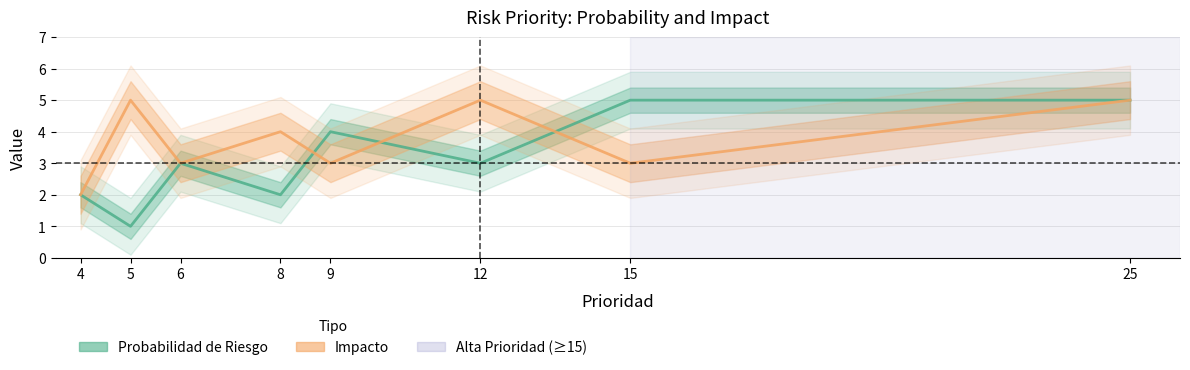

The Impacto series shows 5 at 5. True or false?

True